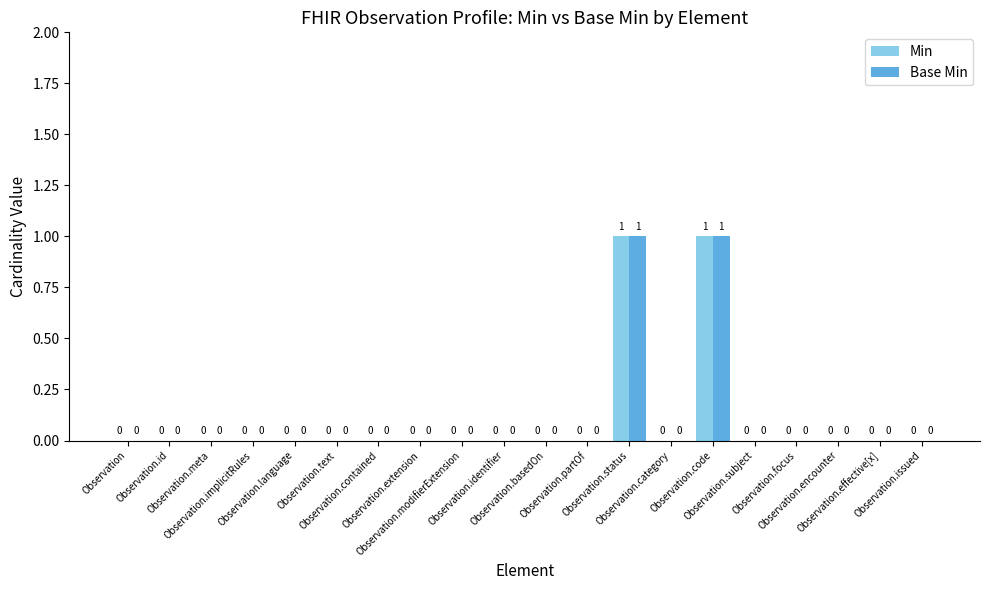

How many Min values are between 0 and 1?

20